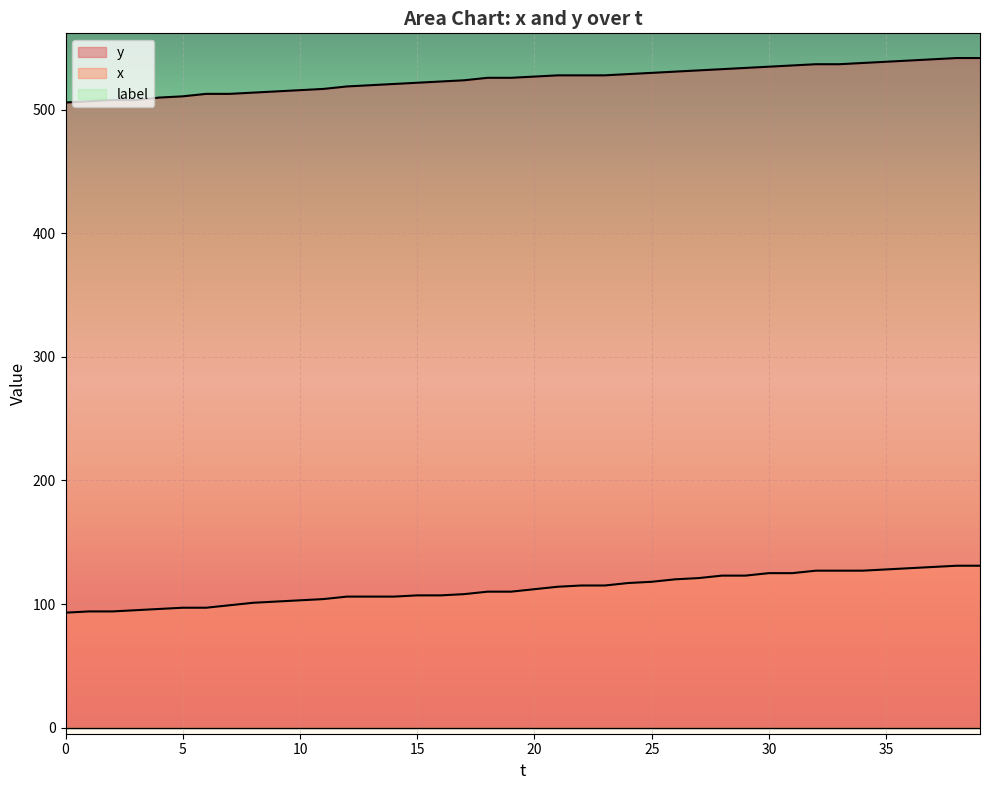

Which series has the widest spread of values?

x